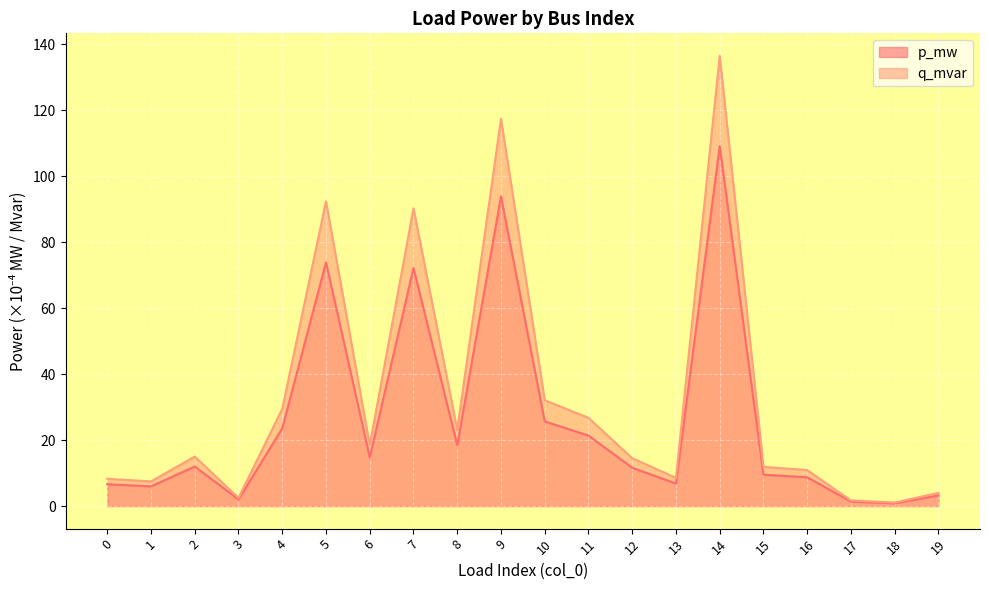

What is the spread (max minus min) of values at 17?

0.3